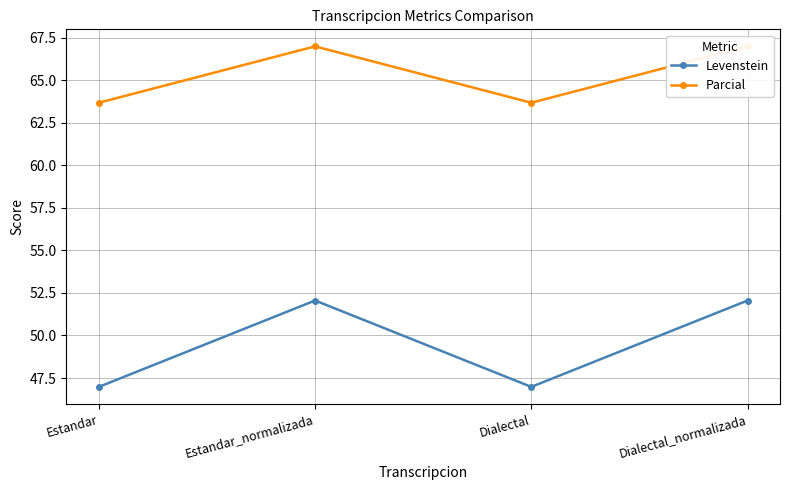

What is the value of the Levenstein point at the 3rd from the left?

47.0